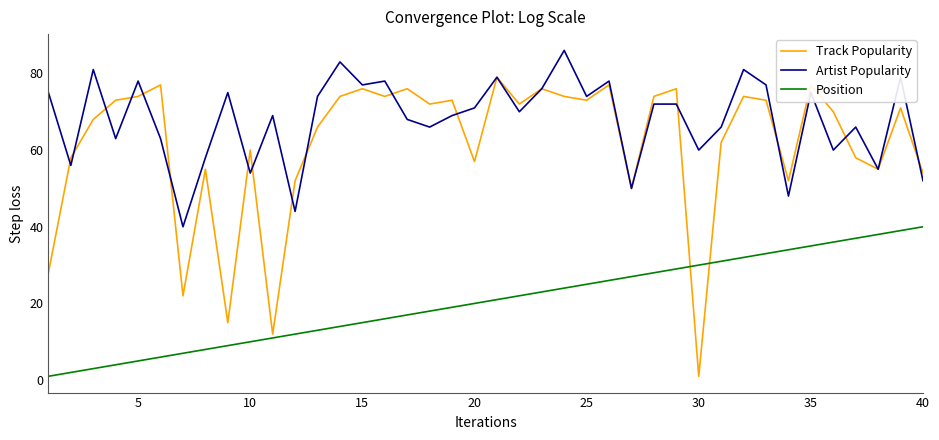

Which series has the widest spread of values?

Track Popularity